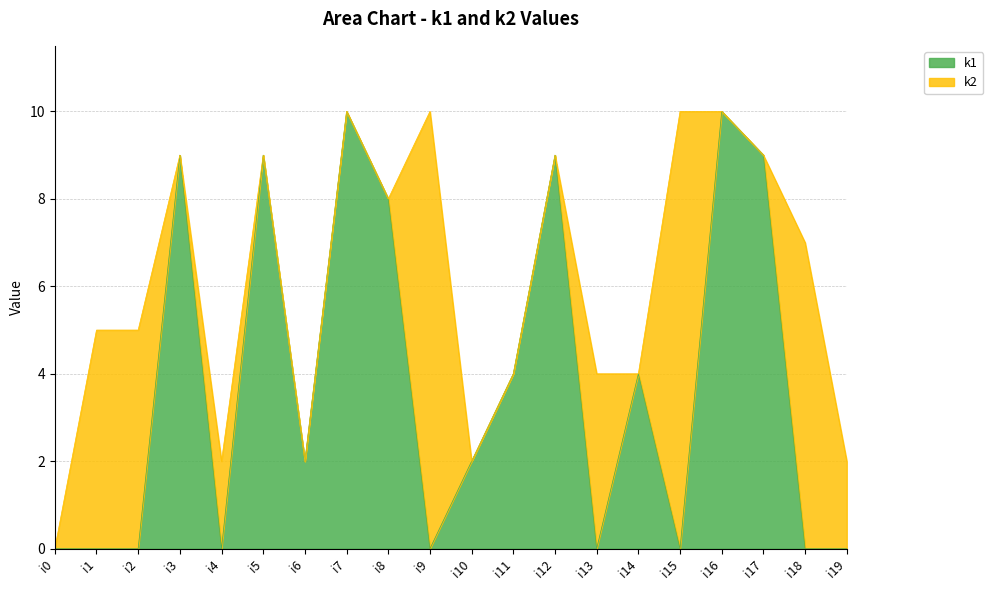

What is the value of the 17th point from the left?

10